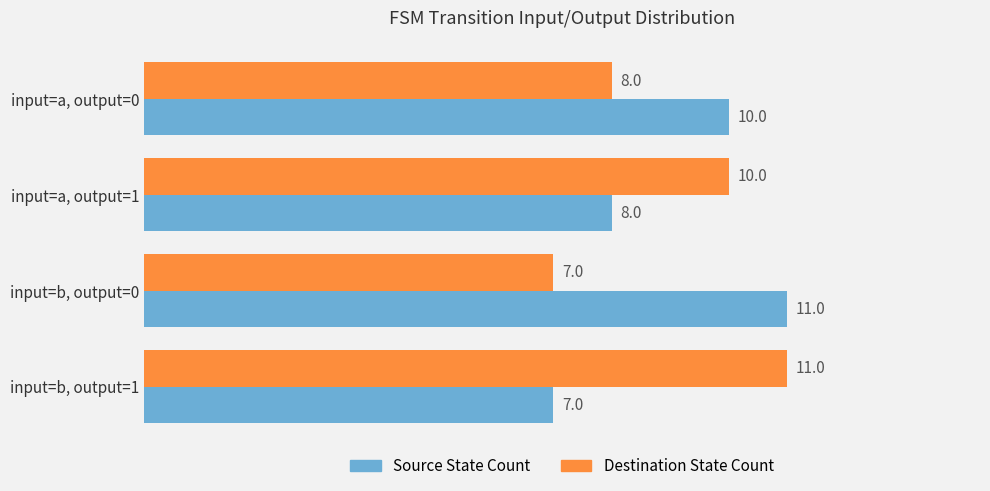

True or false: Source State Count has a value of 10 at input=b, output=1.

False